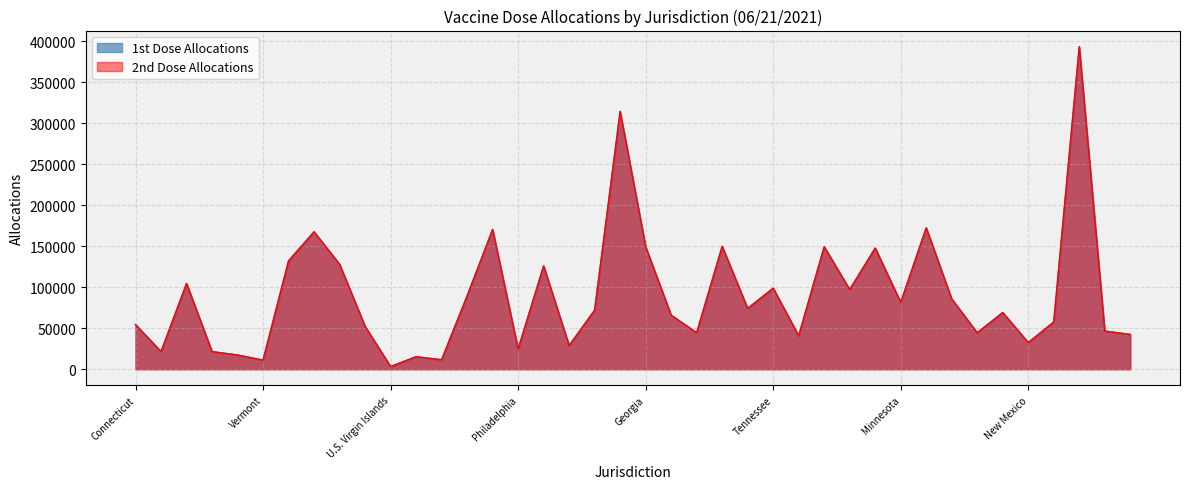

Rank the categories by 1st Dose Allocations value from lowest to highest.

U.S. Virgin Islands, Vermont, District of Columbia, Delaware, Rhode Island, Maine, New Hampshire, Philadelphia, West Virginia, New Mexico, Chicago, Kansas, Mississippi, Arkansas, Iowa, Puerto Rico, Connecticut, Oklahoma, Kentucky, Louisiana, Alabama, South Carolina, Minnesota, Wisconsin, Maryland, Indiana, Tennessee, Massachusetts, Virginia, New York City, New Jersey, Michigan, Georgia, Illinois, North Carolina, New York, Pennsylvania, Ohio, Florida, Texas